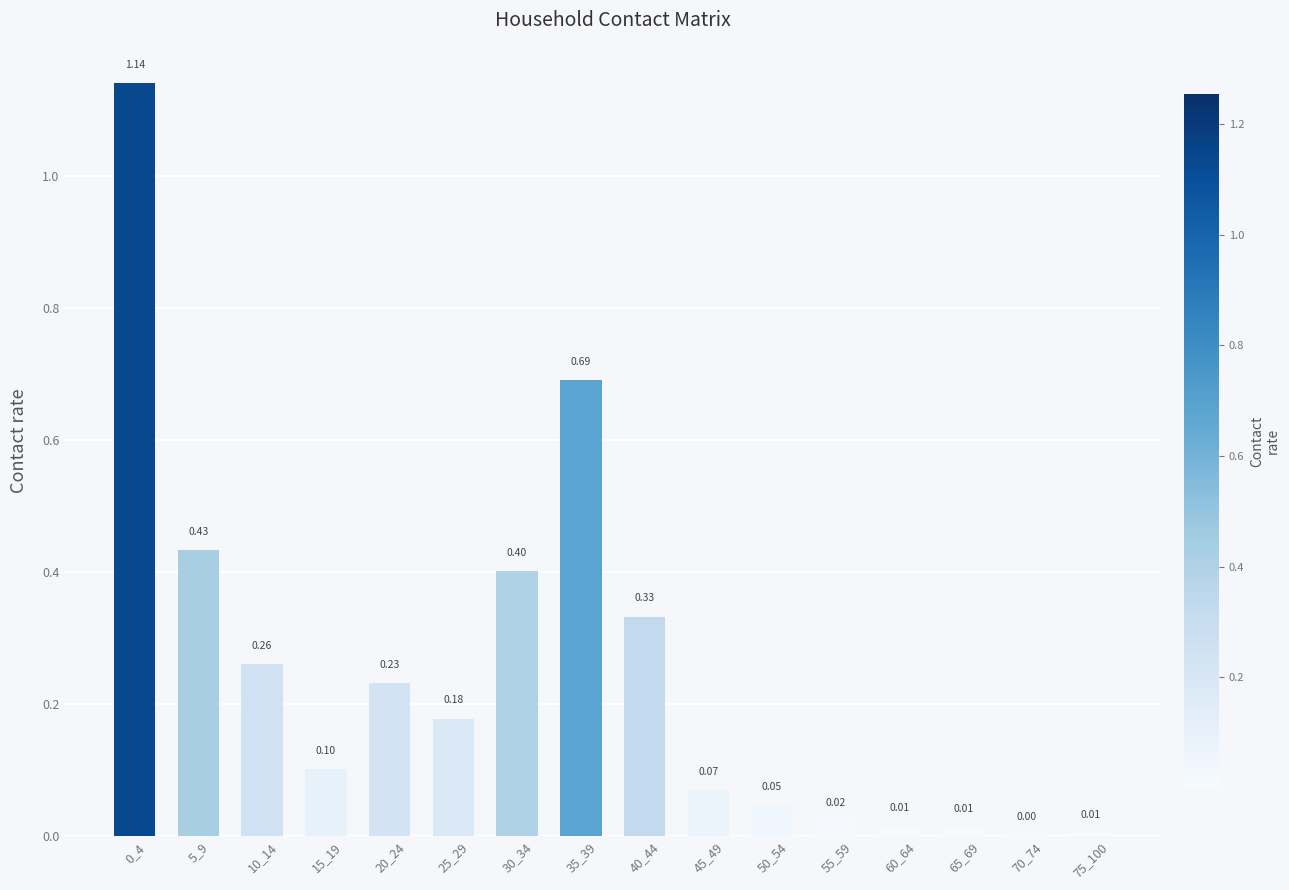

What is the sum of all values?

3.9